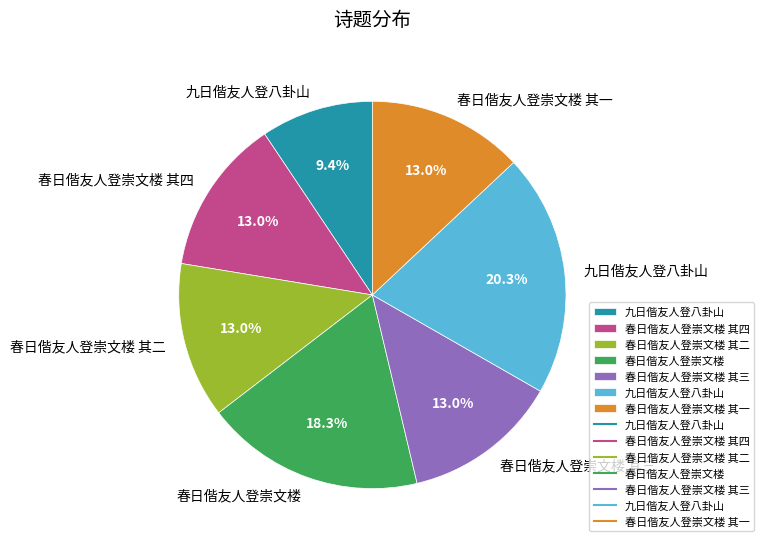

To the nearest percent, what is the difference between the largest and smallest slice percentages?

11%